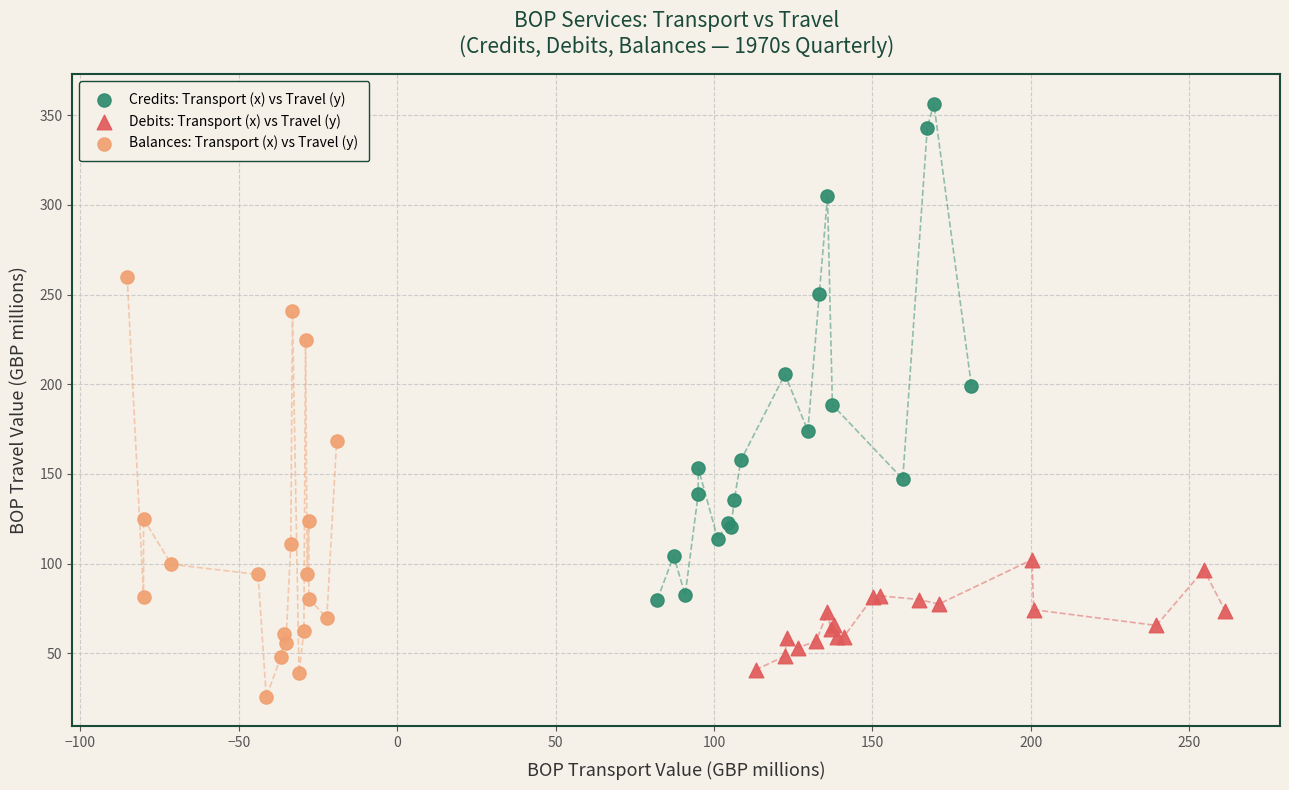

Which series contains the lowest Y value?

Balances: Transport (x) vs Travel (y)